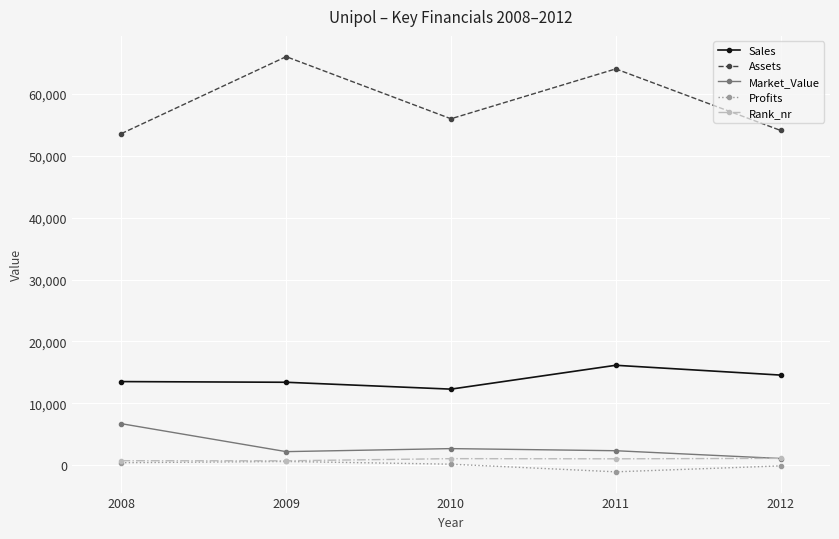

What is the difference between the highest and lowest values at 2010?

55870.0